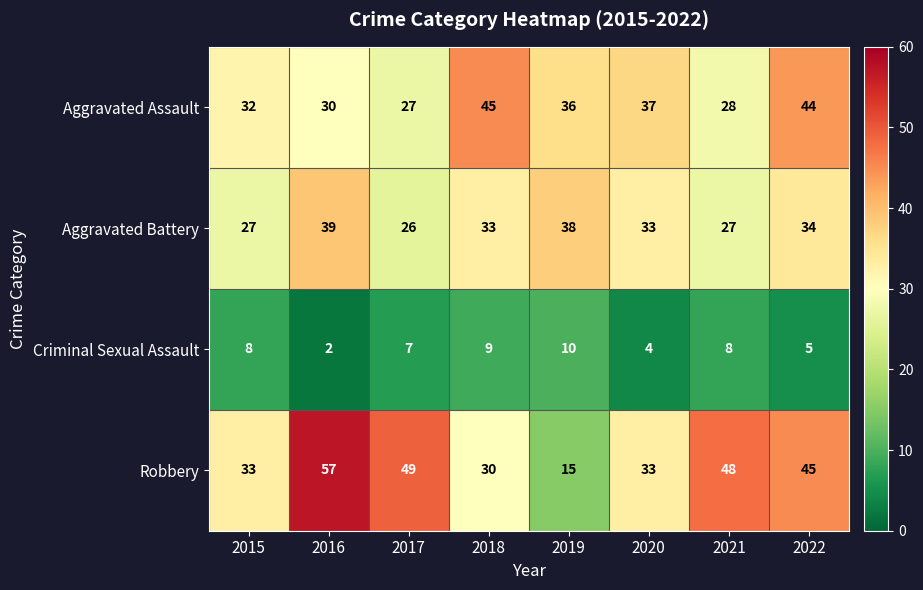

At which label does Aggravated Battery first exceed 33?

2016